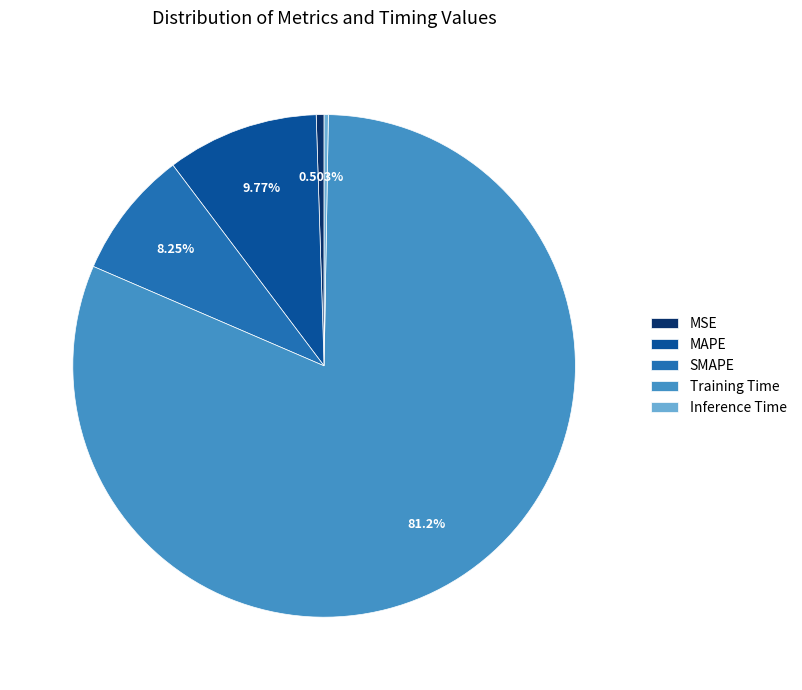

To the nearest percent, what is the average slice percentage?

20%